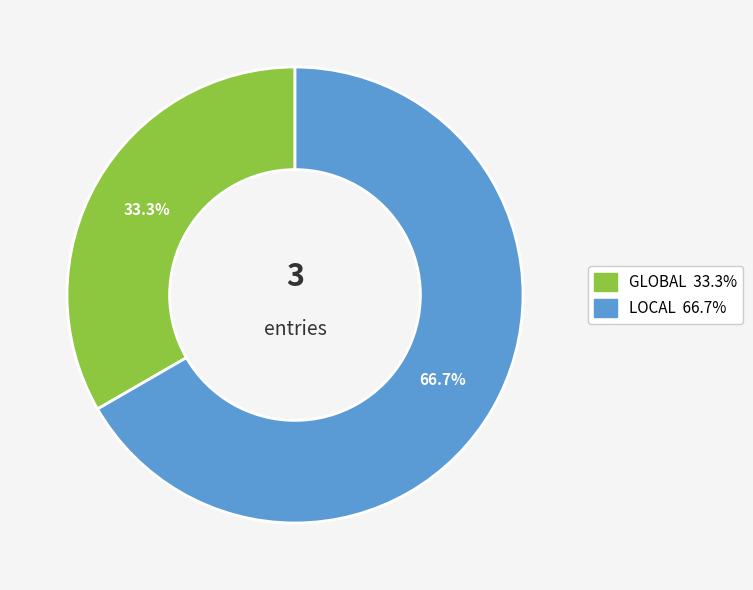

To the nearest percent, what is the combined percentage of GLOBAL and LOCAL?

100%